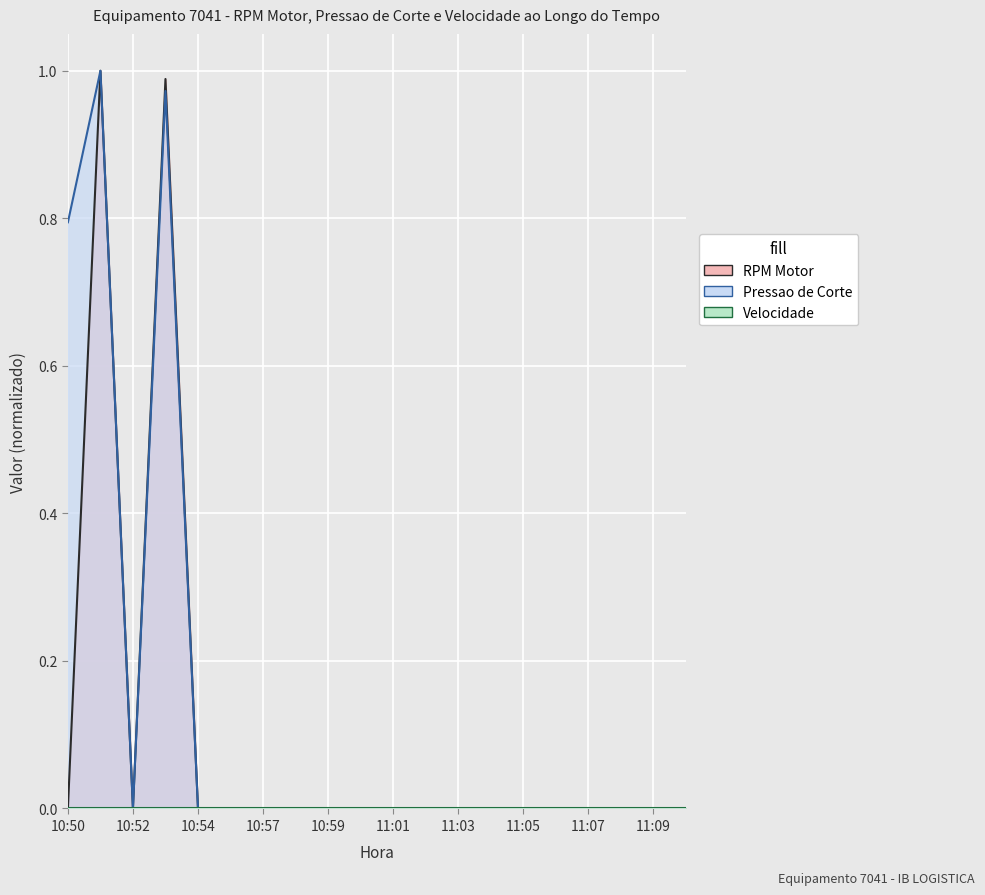

Which series has the widest spread of values?

RPM Motor